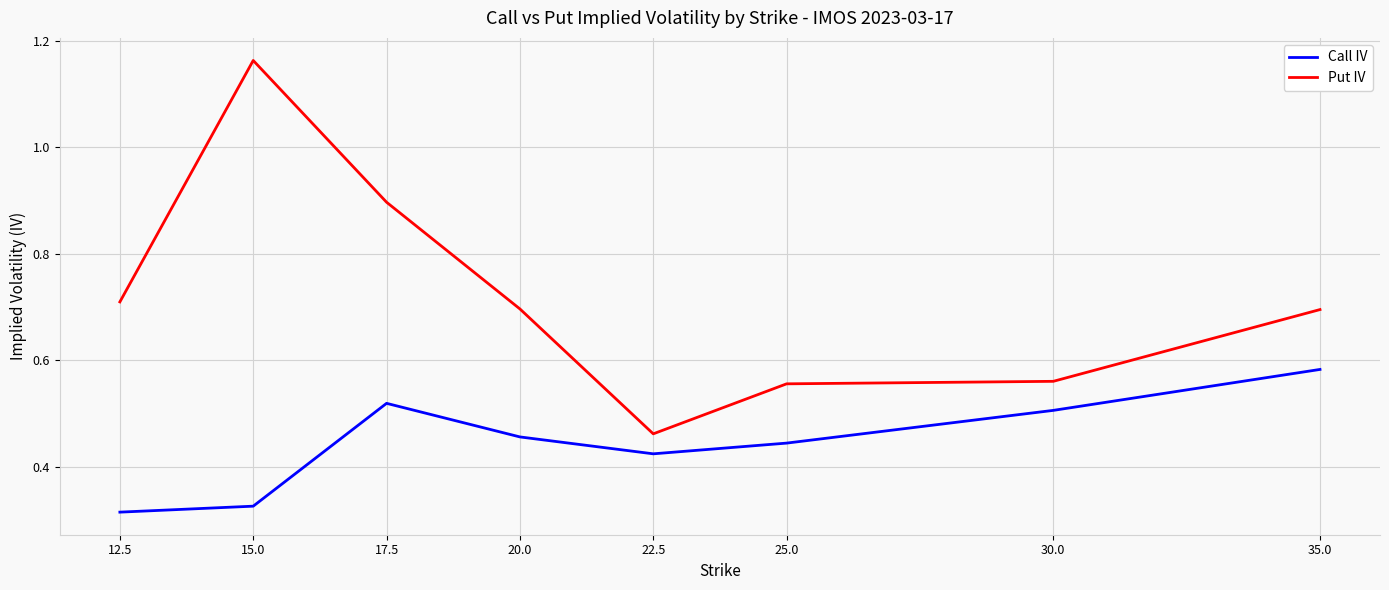

Where is the first local maximum for Put IV?

15.0